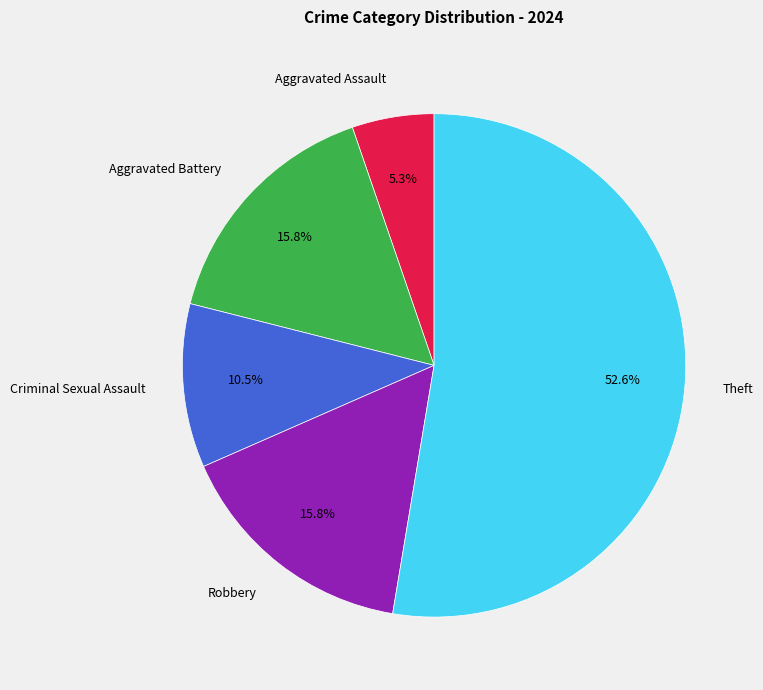

How many segments does this pie chart have?

5